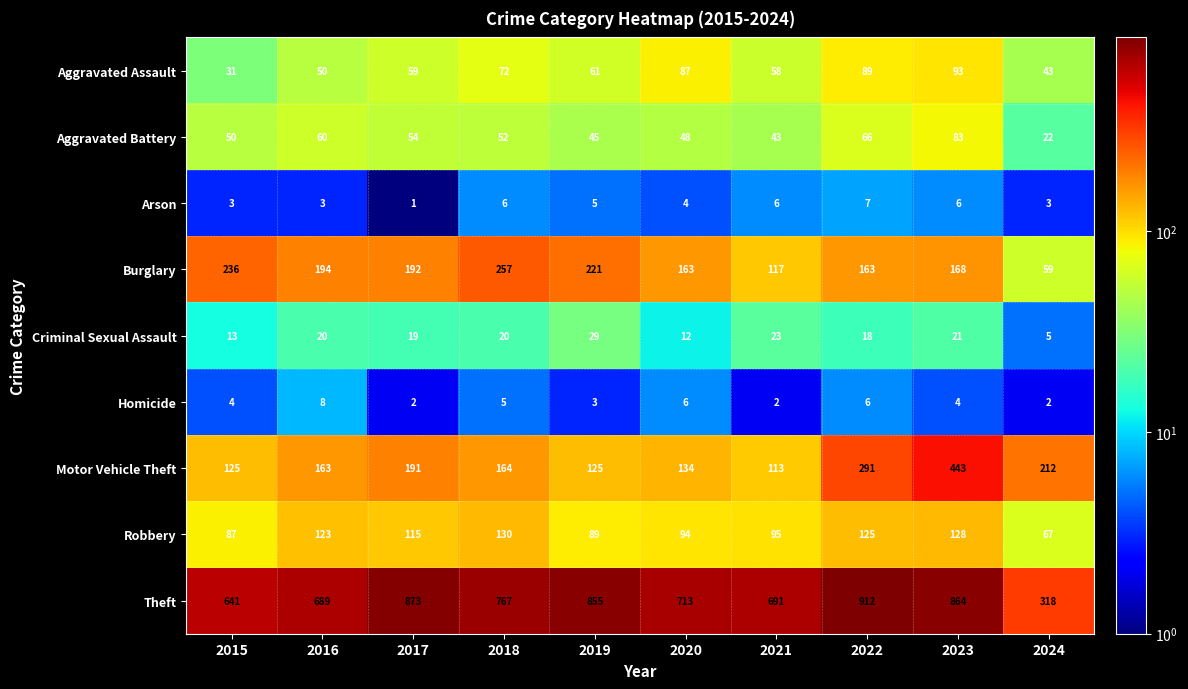

How many data points in Arson are less than 5?

5